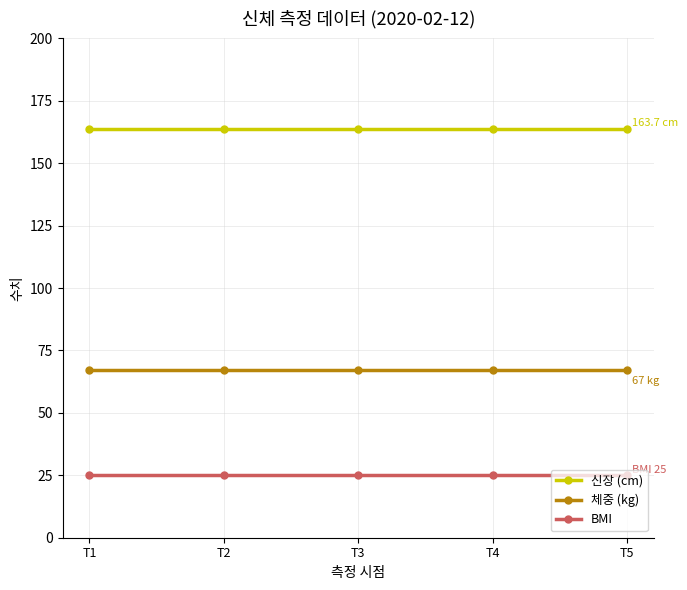

What is the value of the BMI point at the 3rd from the left?

25.0